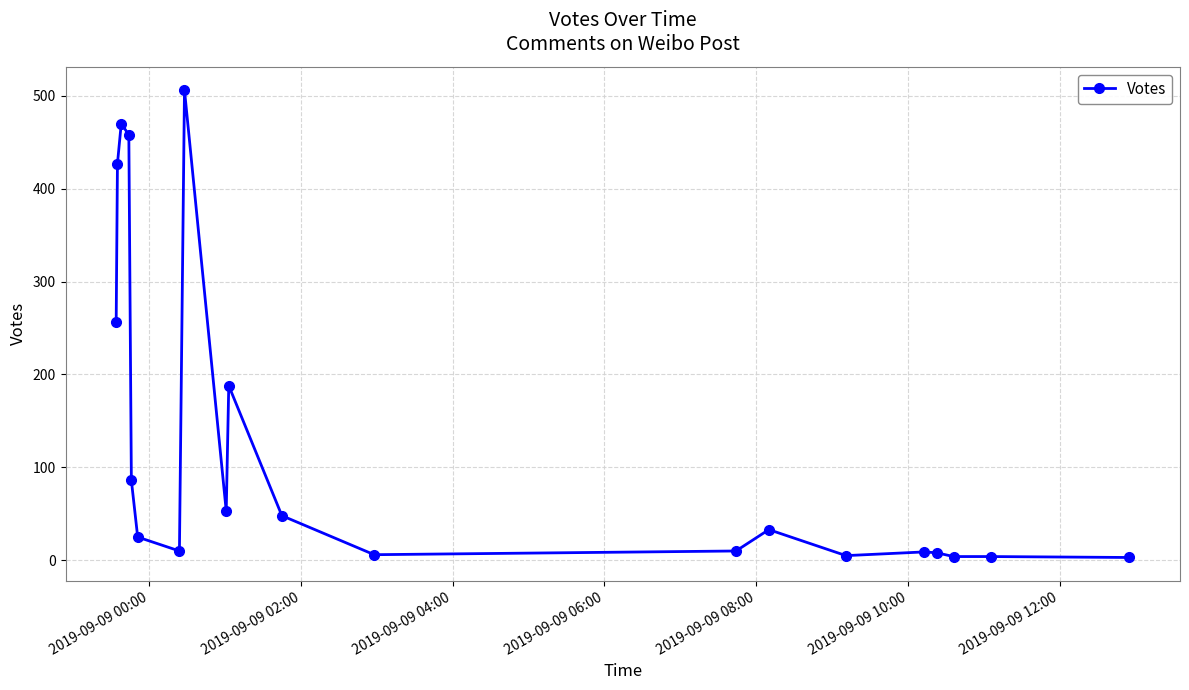

What is the smallest value displayed?

3